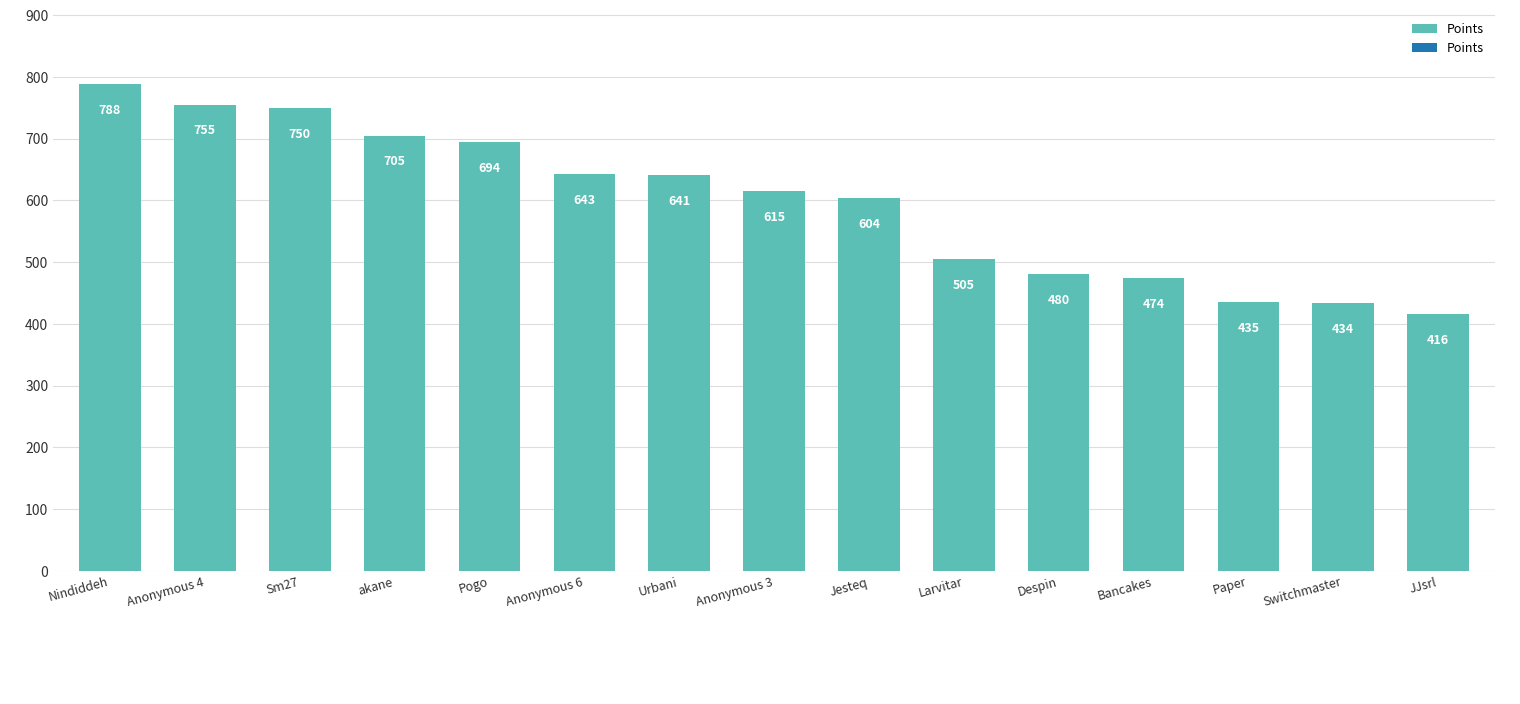

Which label corresponds to the smallest value in the chart?

JJsrl